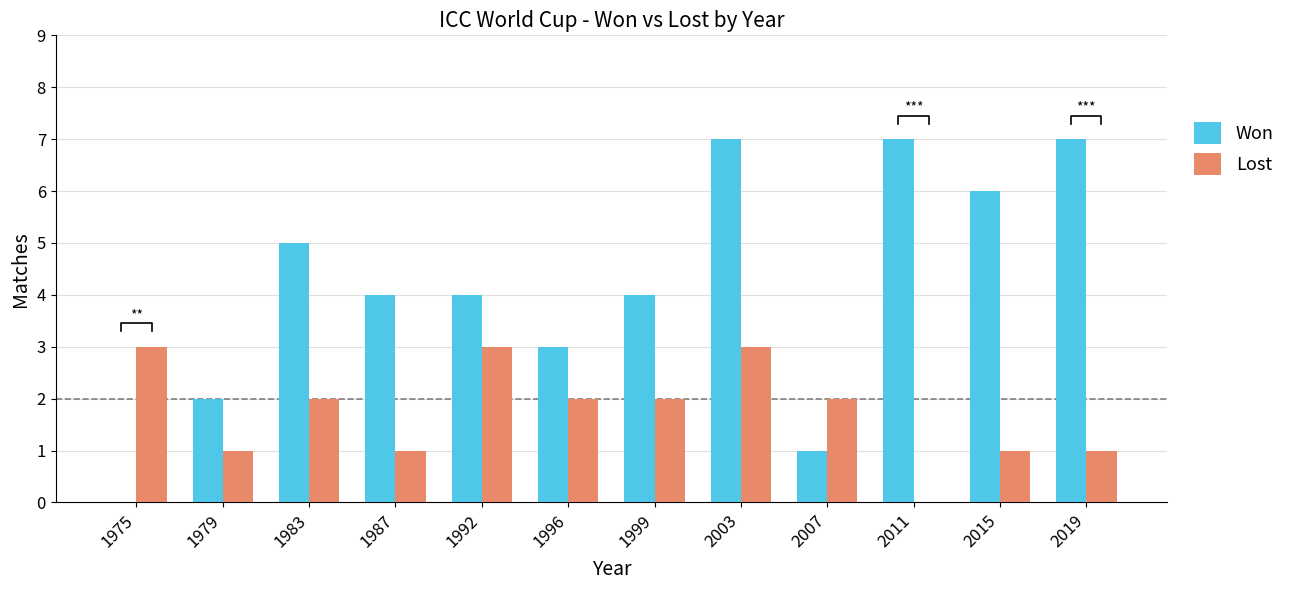

Rank the series at 1992 from highest to lowest value.

Won, Lost